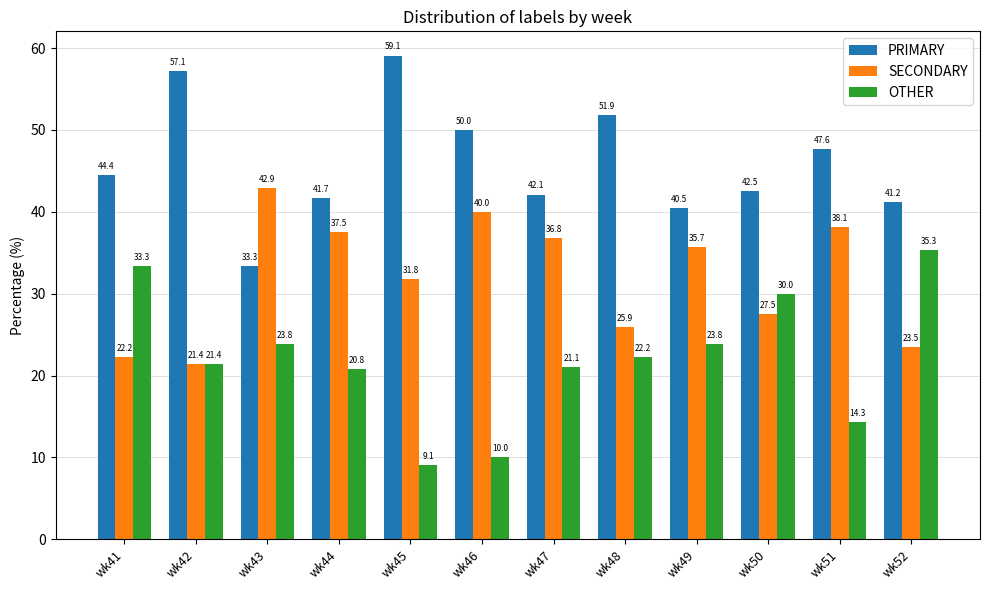

Which series has the largest range (max minus min)?

OTHER